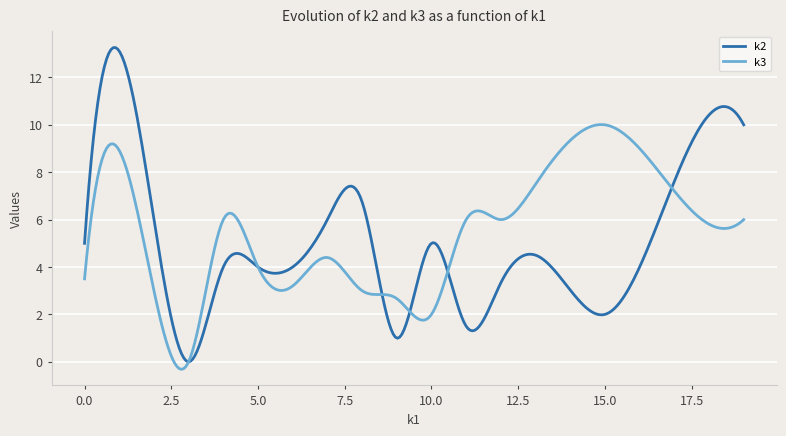

What is the greatest value displayed?

13.3